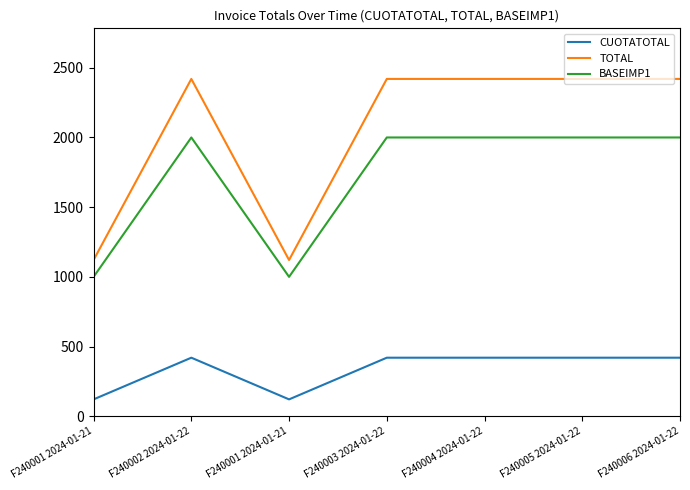

What are all the series names shown in the legend?

CUOTATOTAL, TOTAL, BASEIMP1